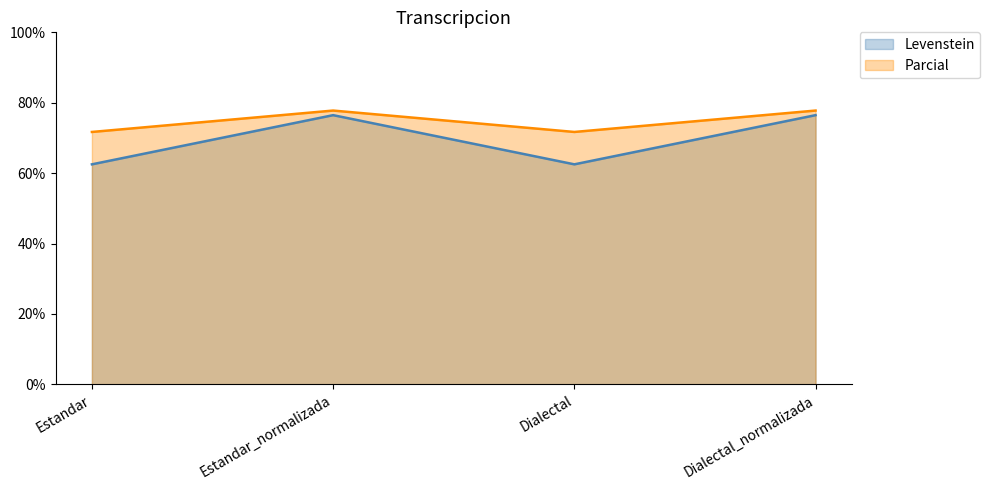

Which series changed the most between Estandar and Dialectal_normalizada?

Levenstein